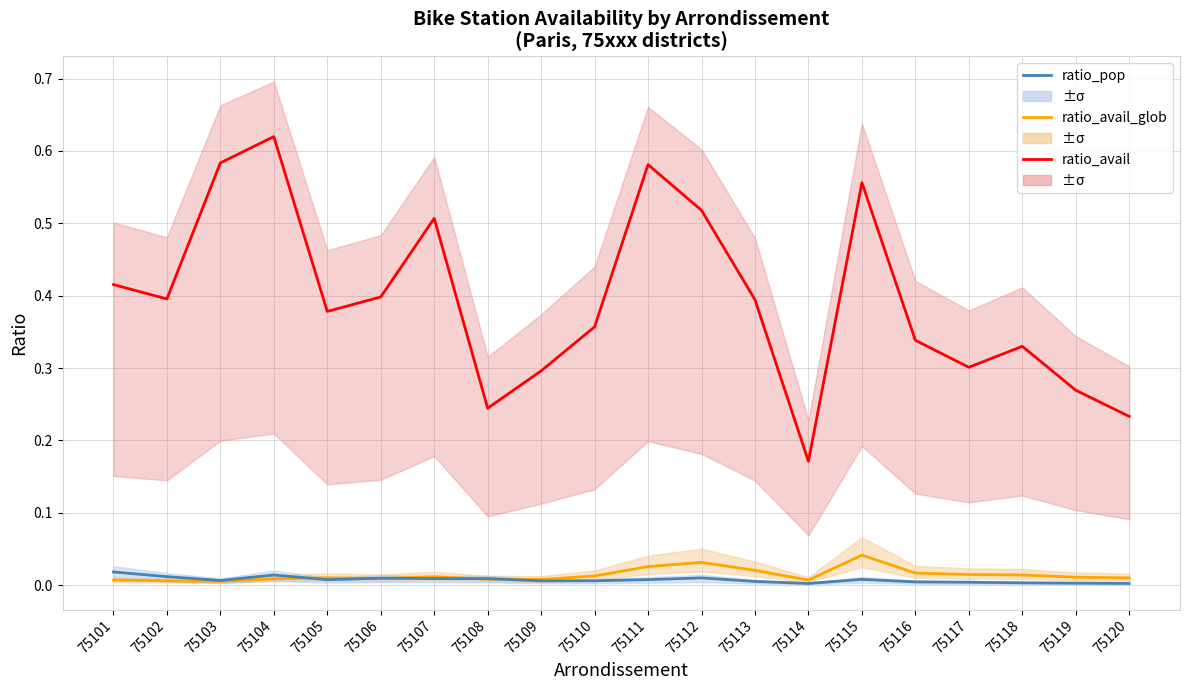

True or false: ratio_avail_glob and ratio_avail cross at least once.

False